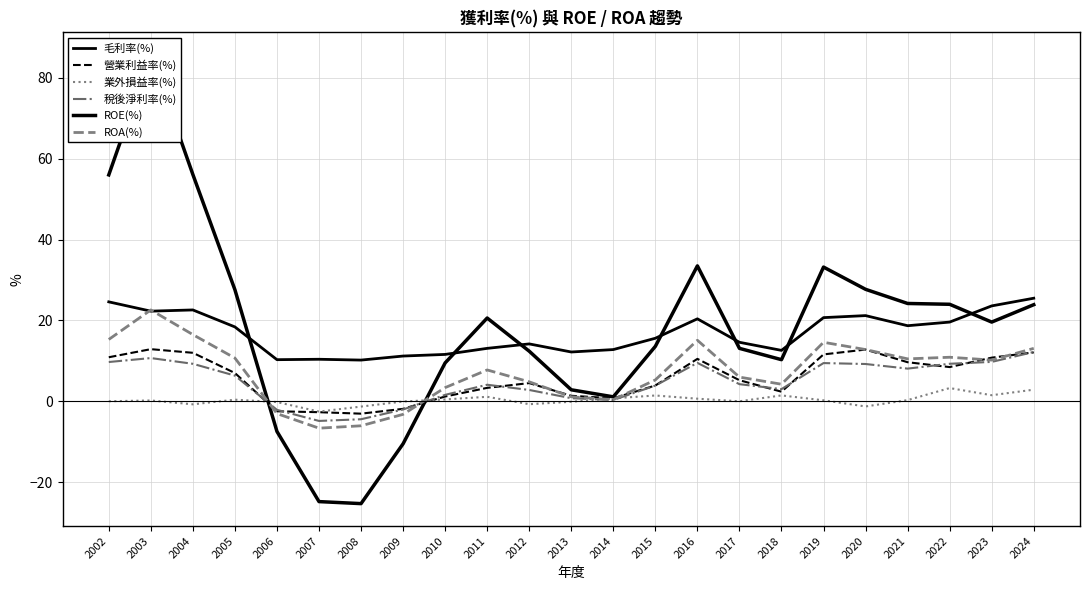

Where do 業外損益率(%) and 營業利益率(%) first cross each other?

2005 and 2006